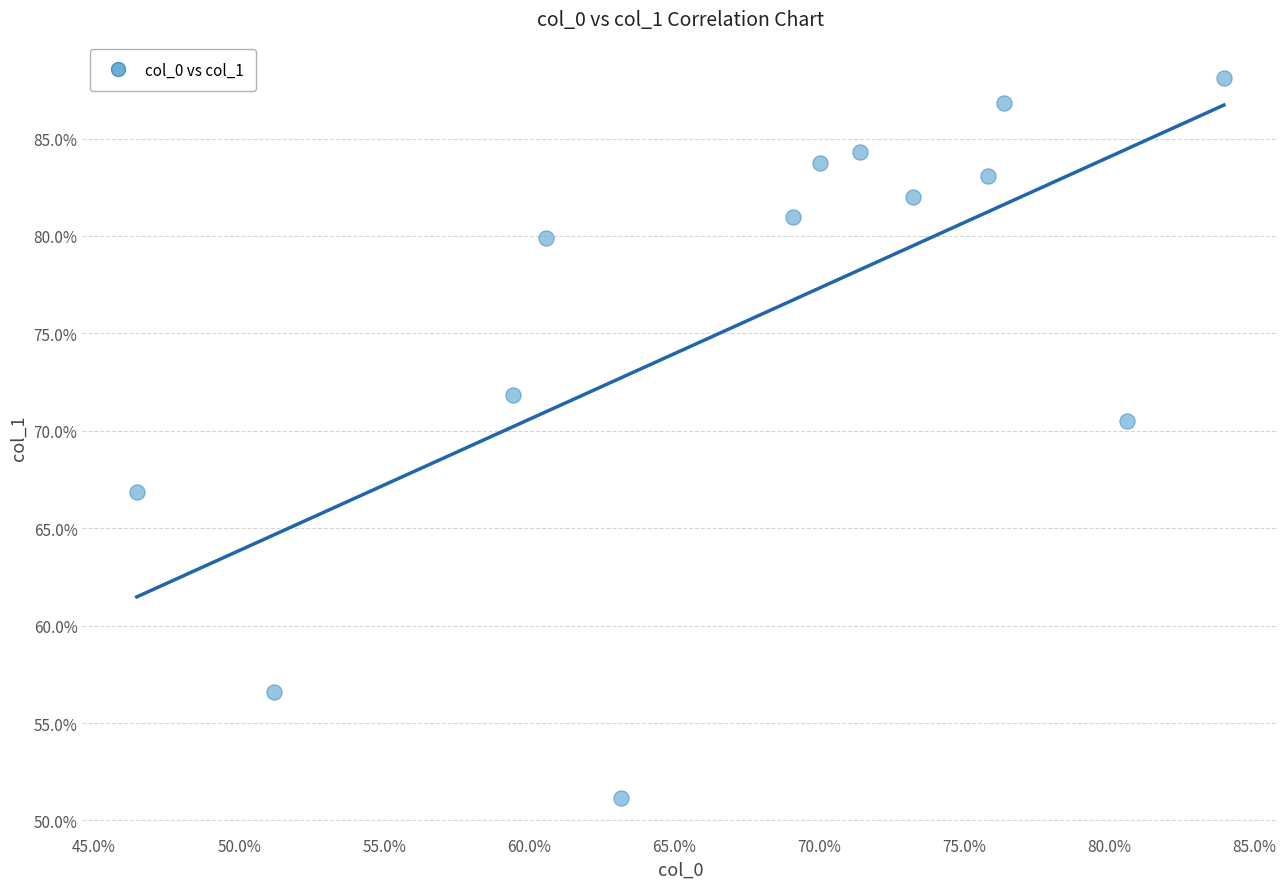

What is the range of Y values (max minus min)?

37.0